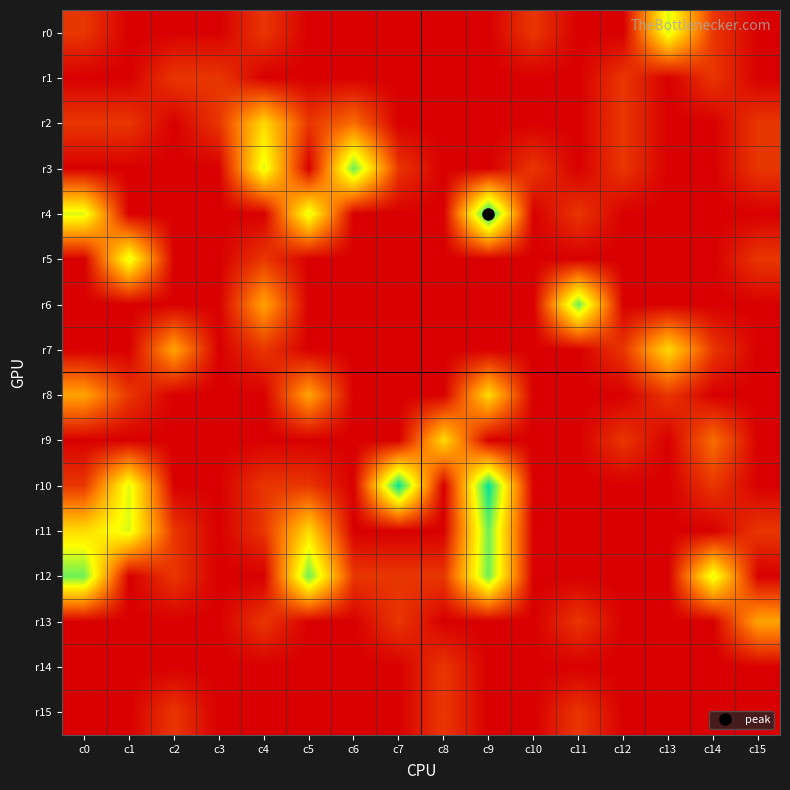

Which label corresponds to the smallest value in the chart?

c1